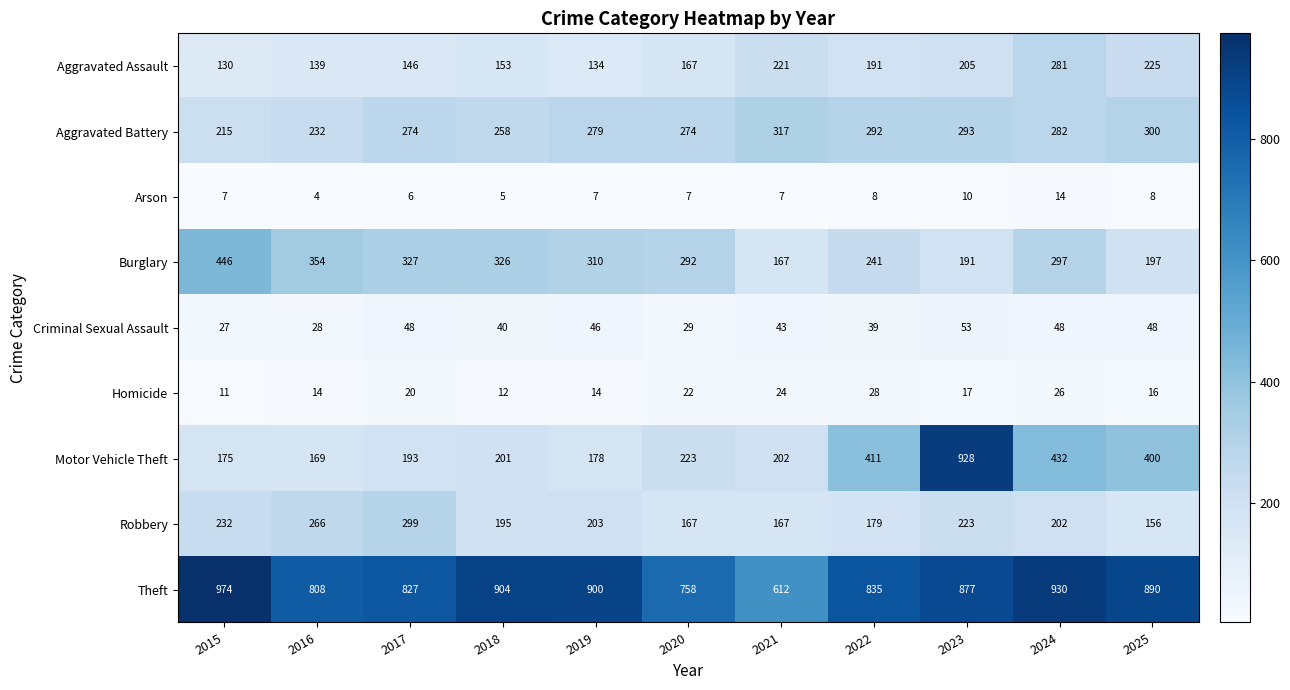

The Criminal Sexual Assault series shows 75 at 2017. True or false?

False